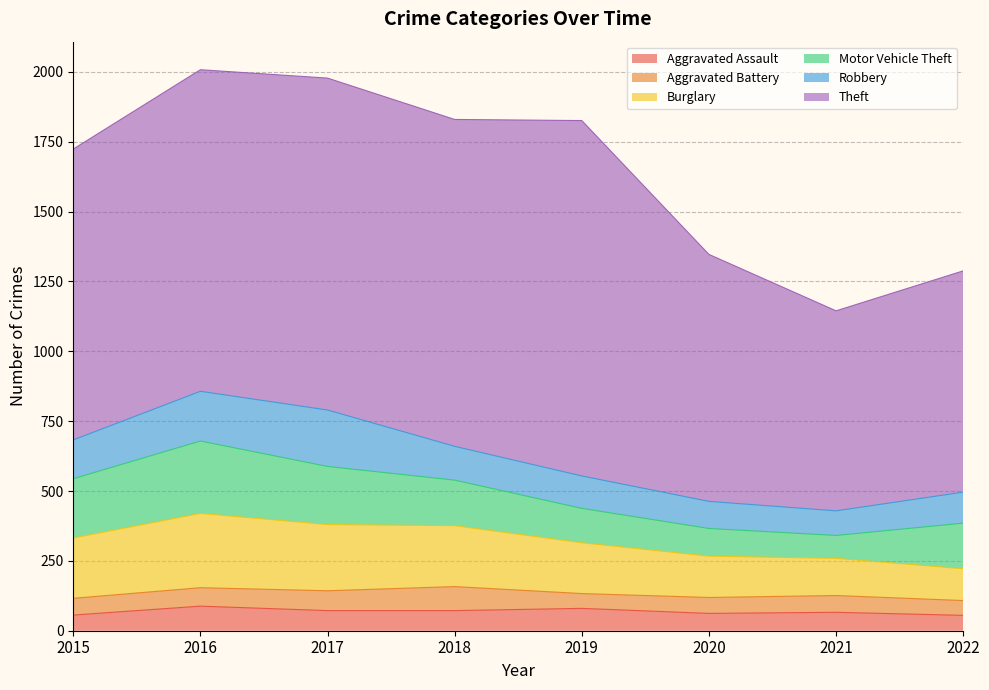

What are all the series names shown in the legend?

Aggravated Assault, Aggravated Battery, Burglary, Motor Vehicle Theft, Robbery, Theft